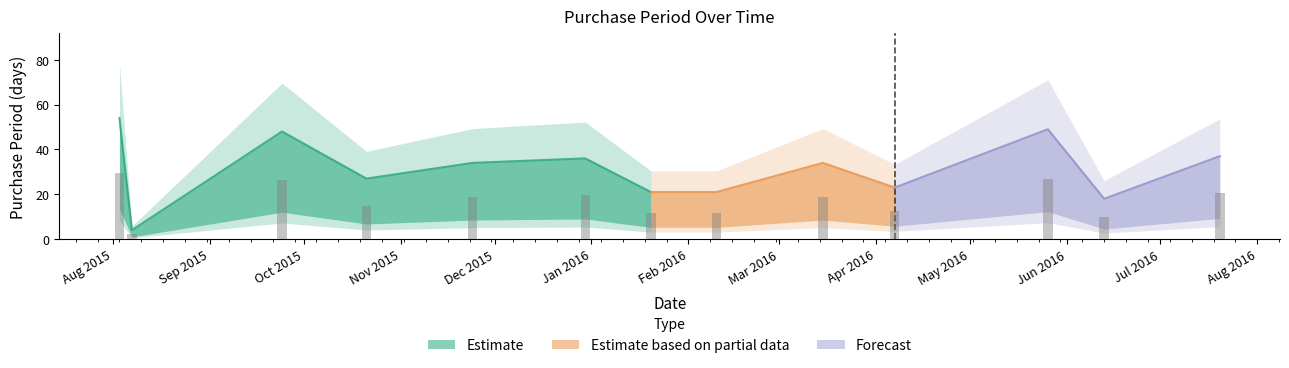

At which category does the chart reach its peak across all series?

2015-08-03